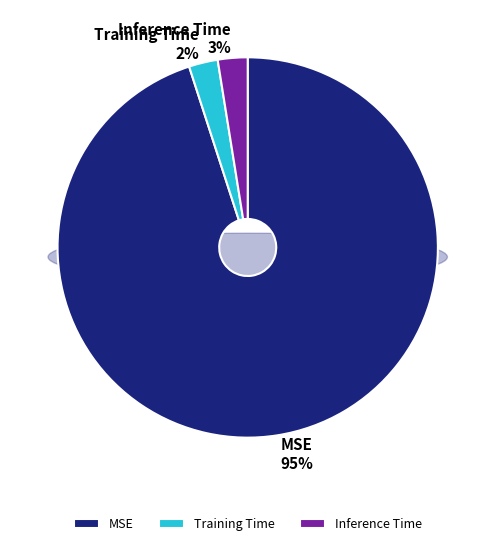

Do Inference Time and MSE together represent more than half of the pie?

Yes